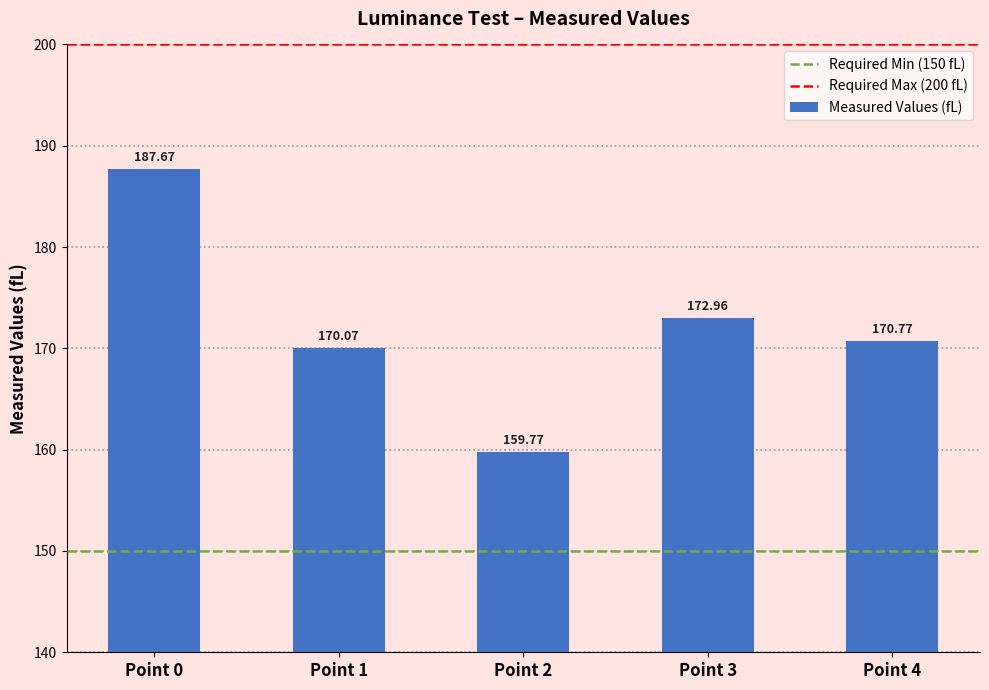

Approximately how many times larger is the value at Point 1 compared to Point 4?

1.0